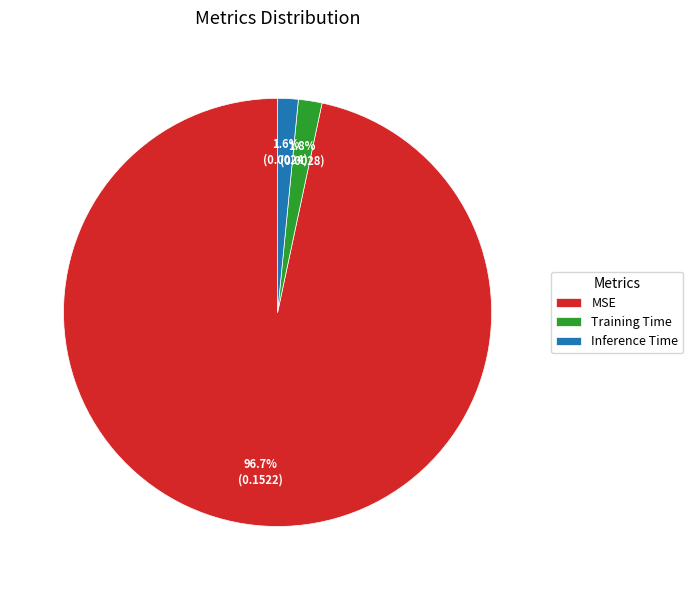

To the nearest percent, what percentage of the pie is MSE?

97%